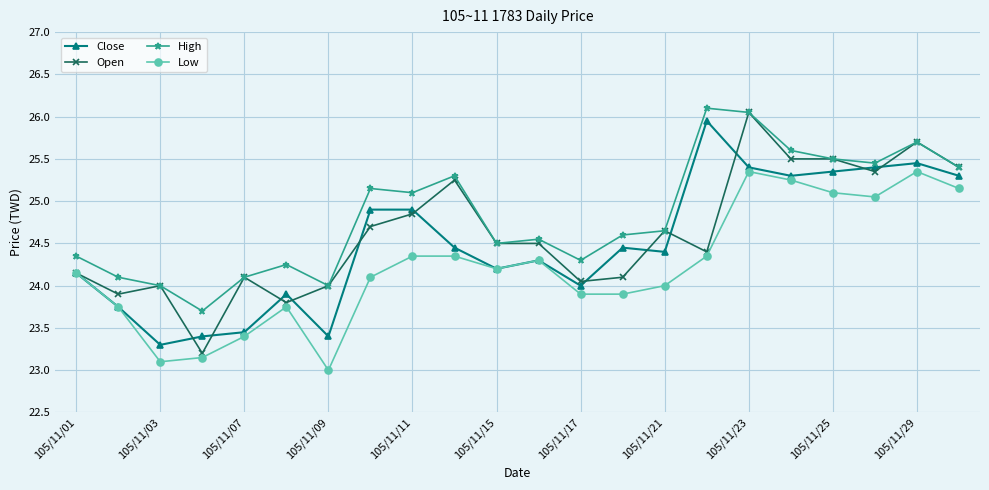

What is the value of the High point at the 19th from the left?

25.5